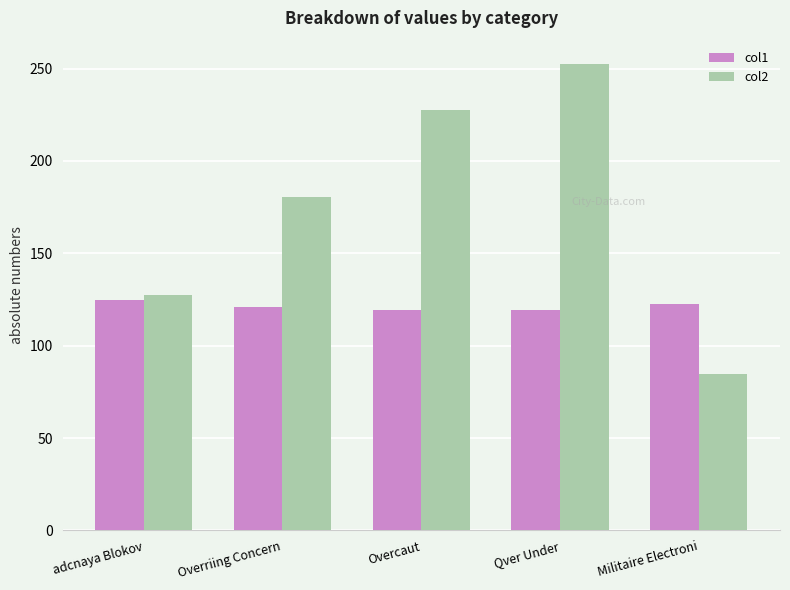

Which category has the highest value across all series?

Qver Under